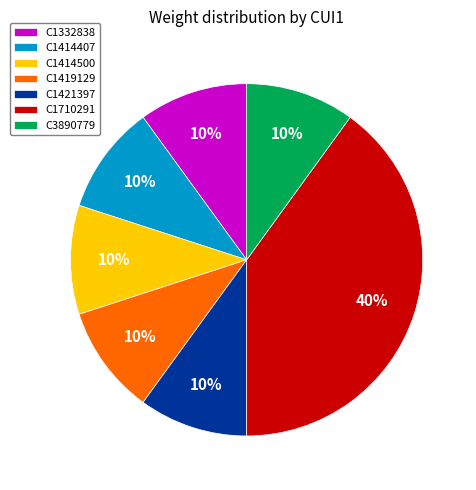

True or false: C1421397 accounts for 10% of the total.

True